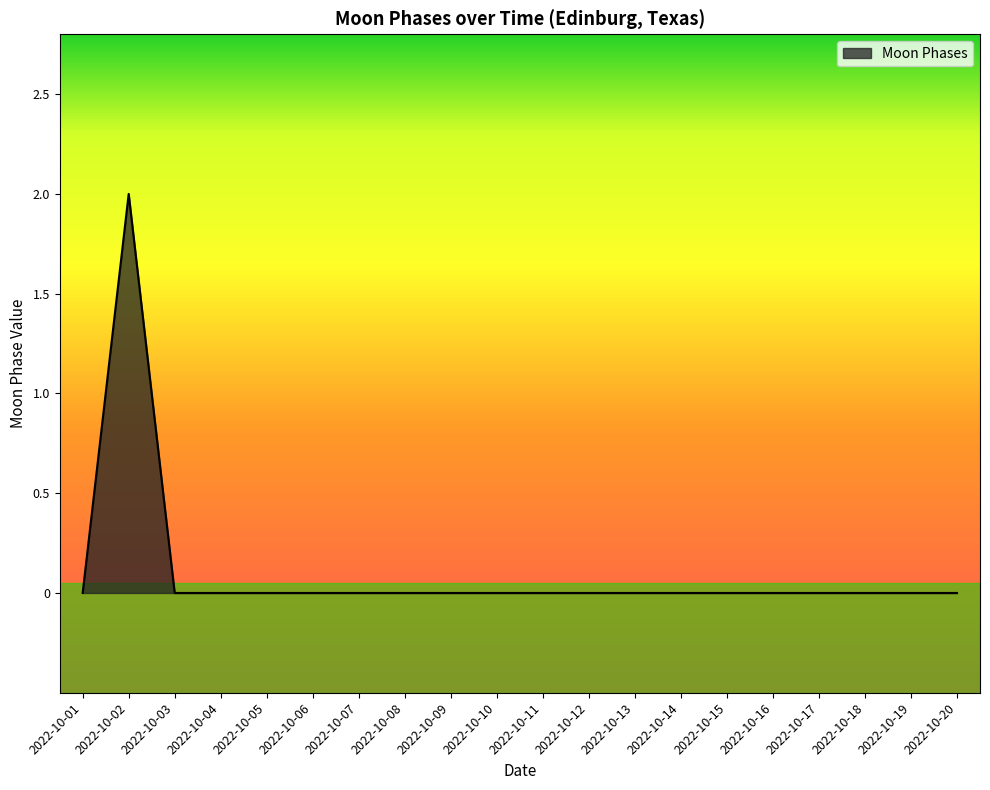

How many categories are shown in the chart?

20